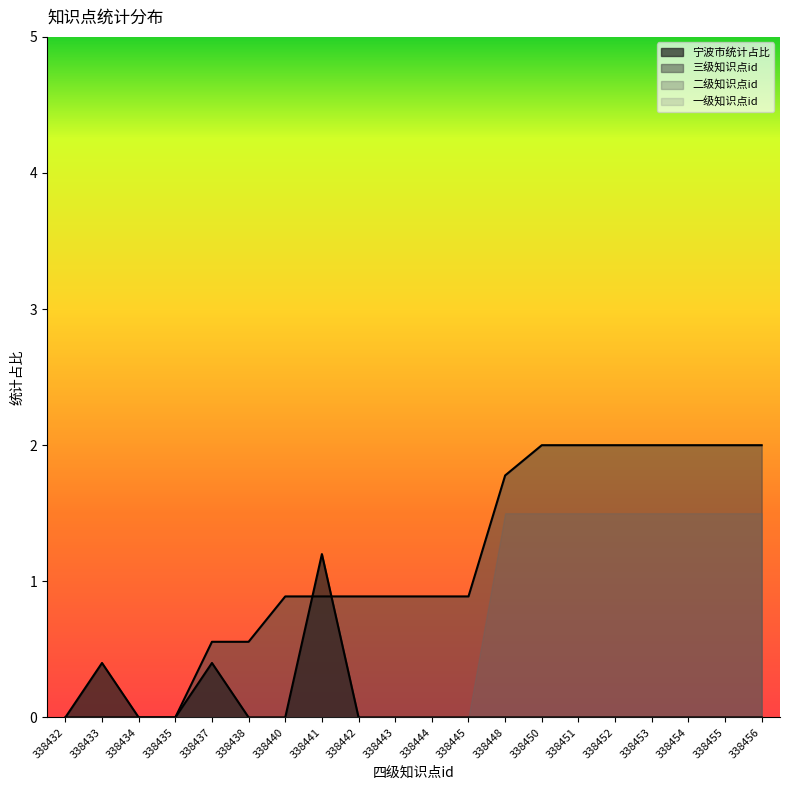

Is the value of 宁波市统计占比 at 338435 greater than the value of 三级知识点id at 338456?

No